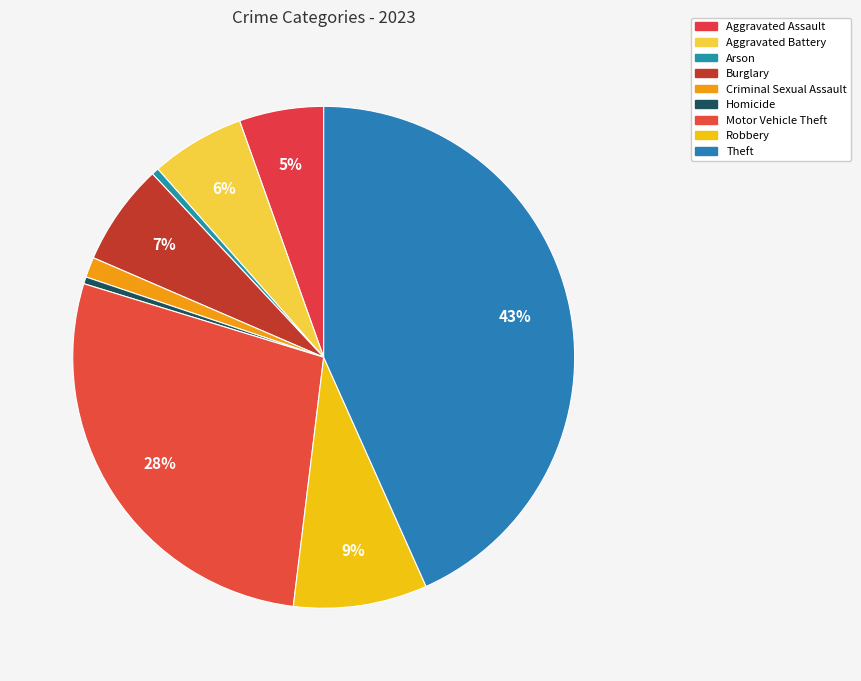

The Criminal Sexual Assault slice represents 15% of the pie. True or false?

False